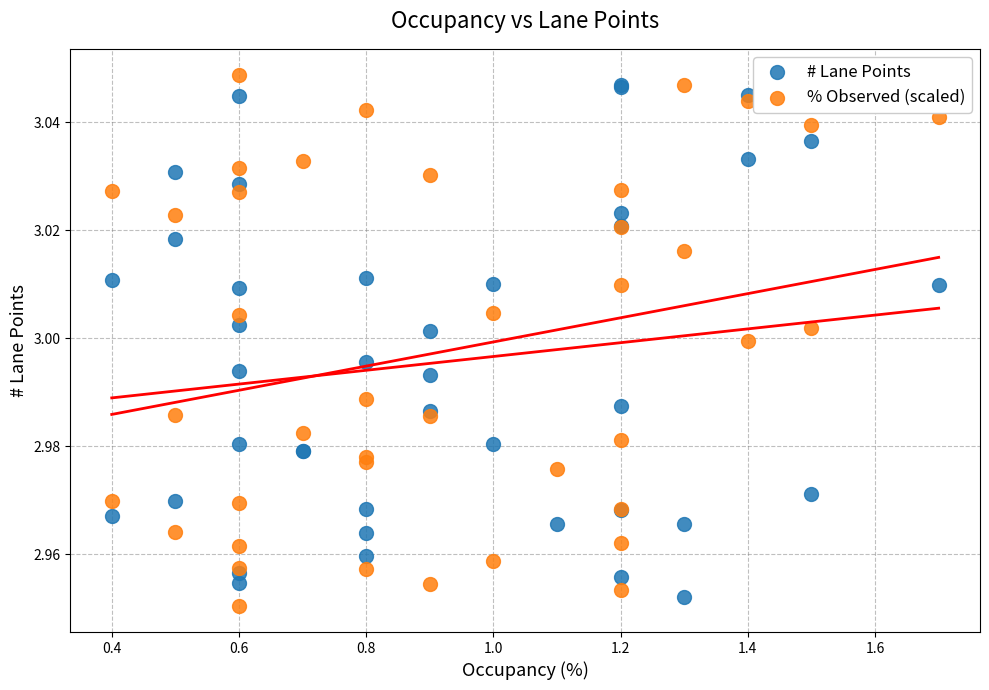

Which series reaches the maximum Y coordinate?

% Observed (scaled)